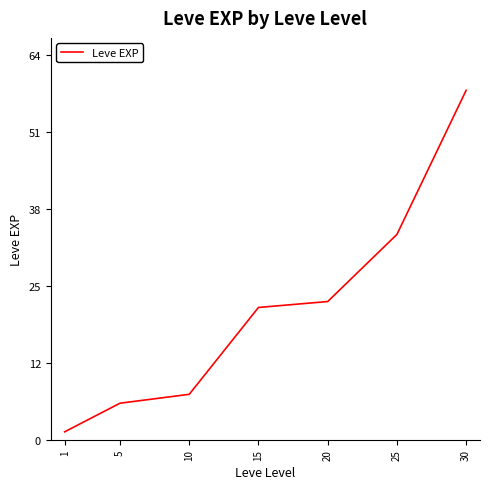

Approximately how many times larger is the value at 15 compared to 1?

16.8